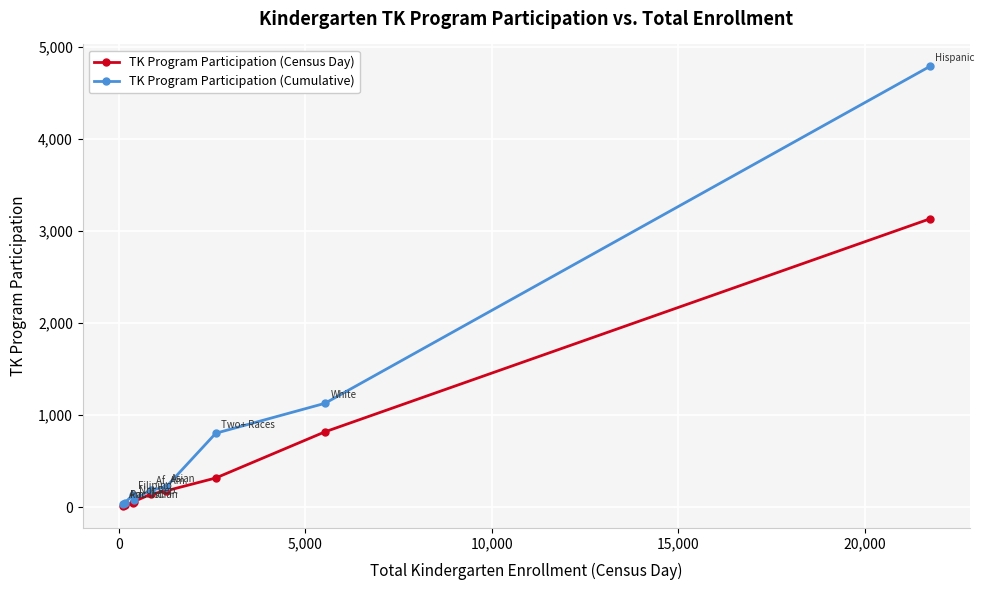

Which series has the largest total across all categories?

TK Program Participation (Cumulative)